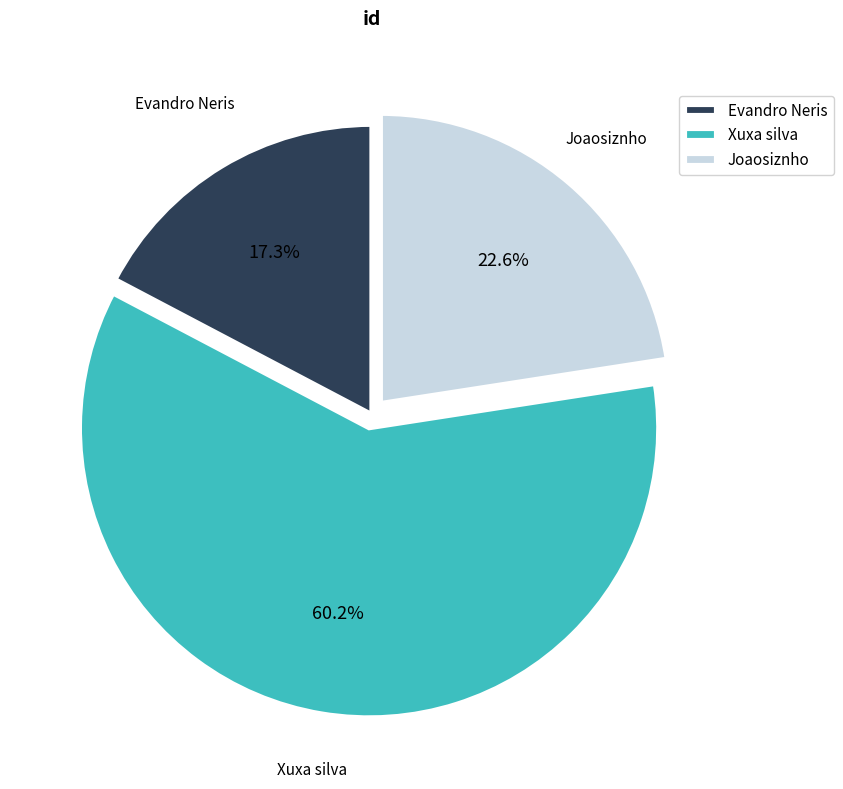

Count the number of slices in the pie.

3